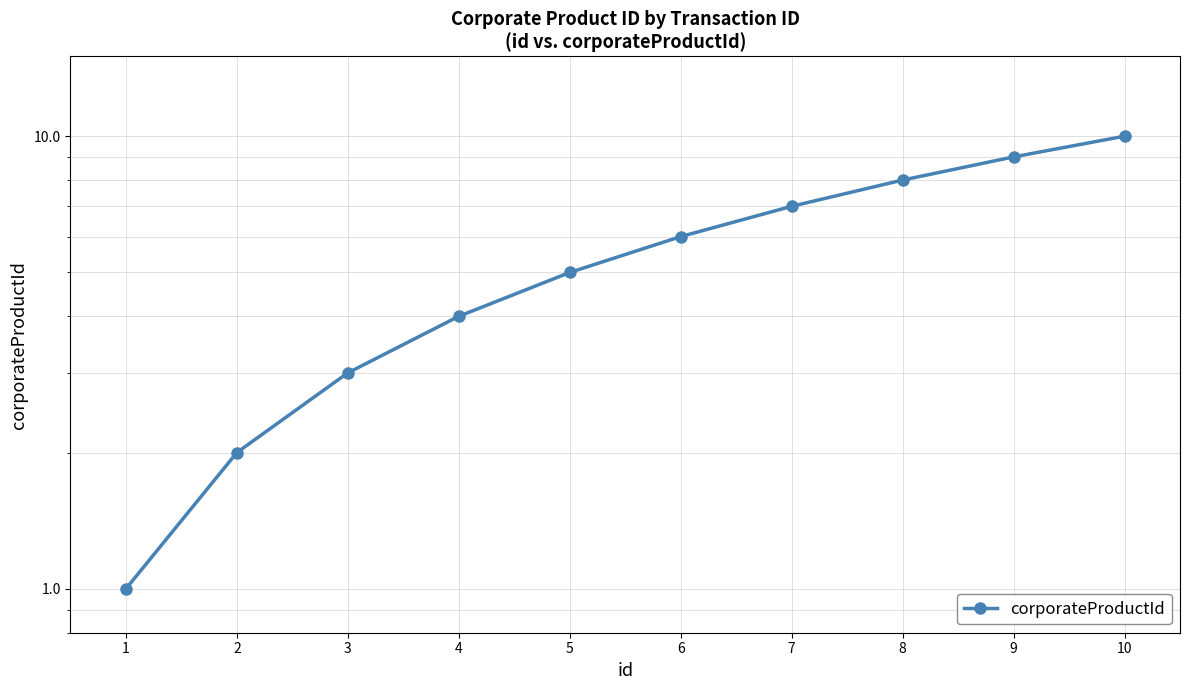

Is it true that the value at 5 is 6?

True